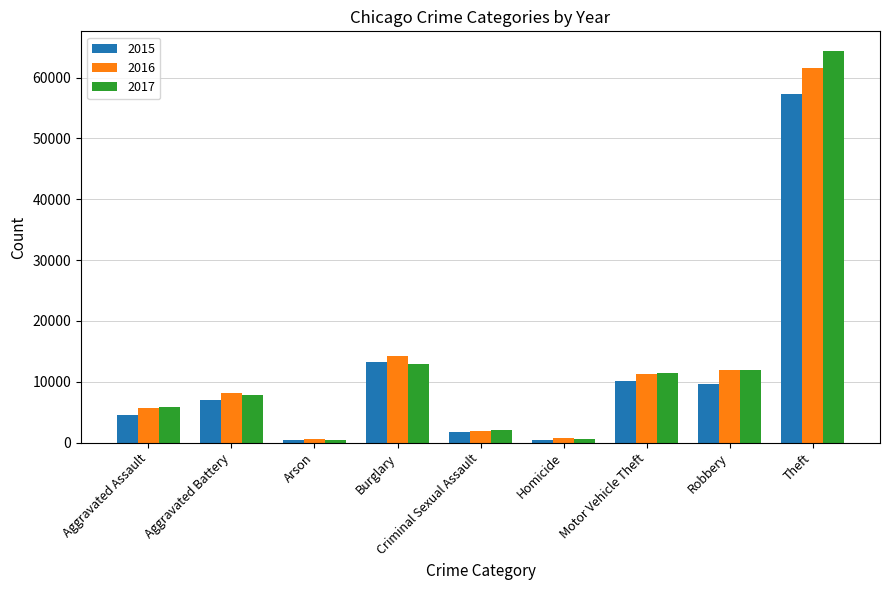

At which label is 2017 closest to 32415?

Burglary